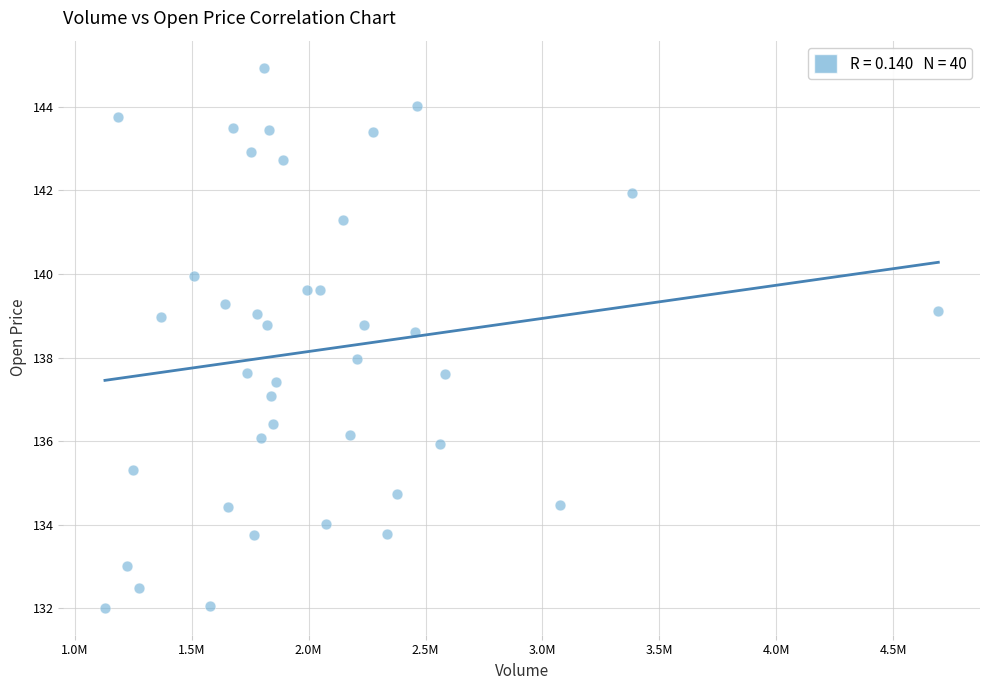

What is the range of X values (max minus min)?

3564700.0